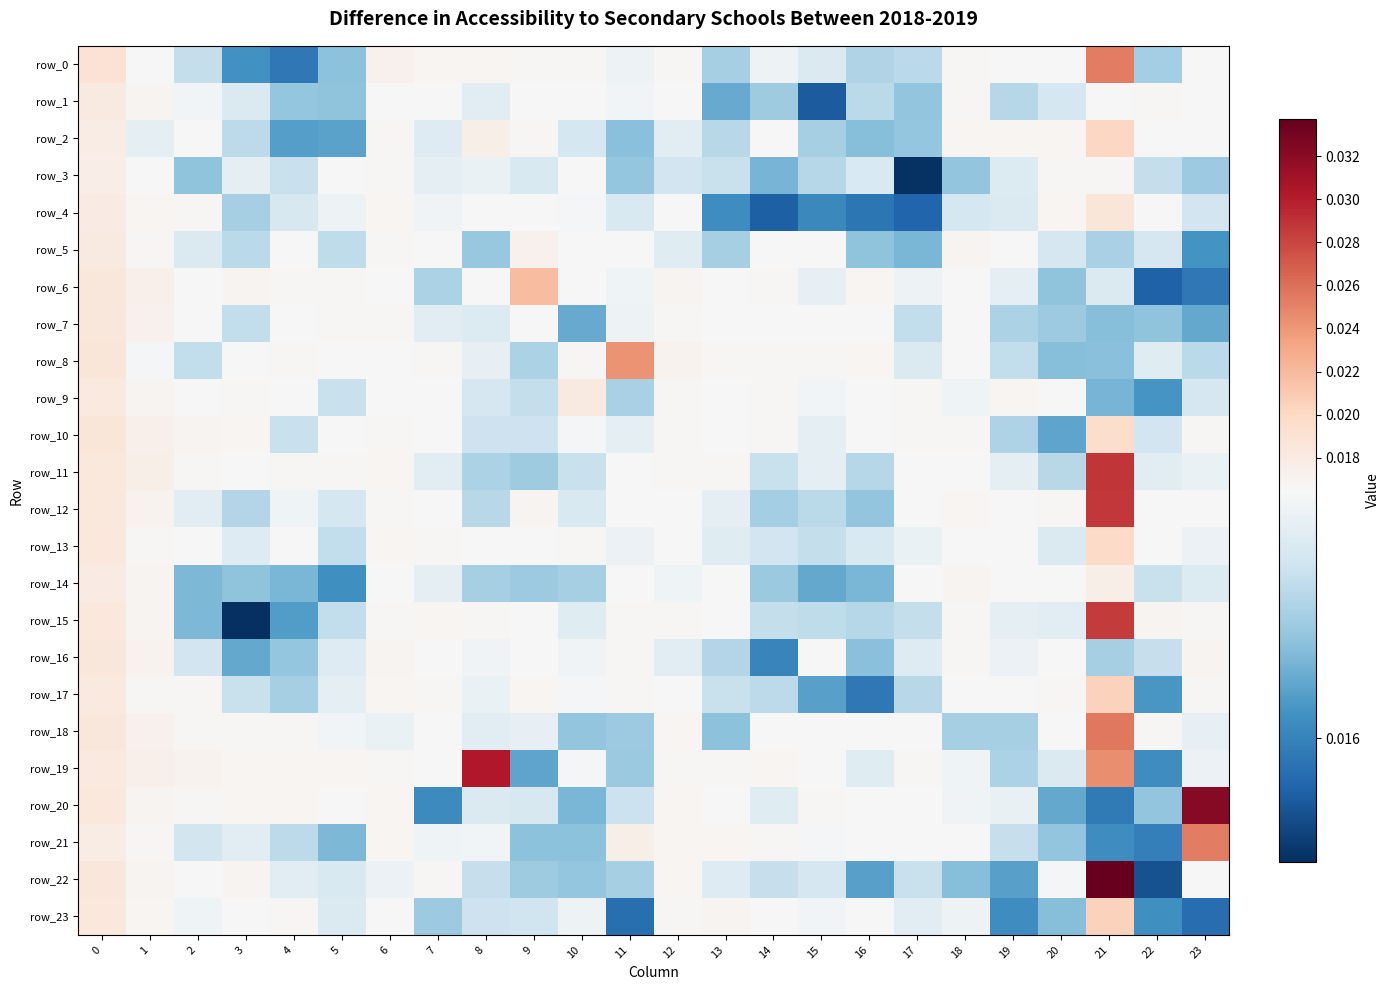

What is the total value across all series at 14?

0.4